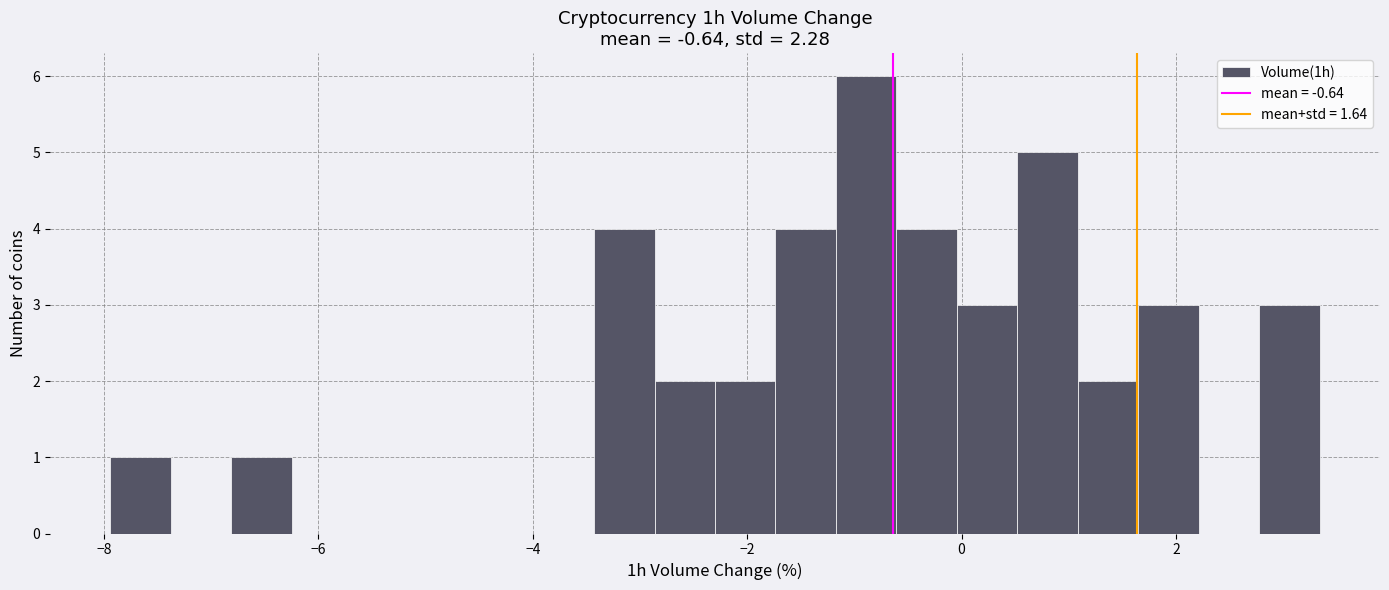

Around what value on the x-axis is the tallest bar? Give the approximate position of its centre, as read against the axis.

-0.8